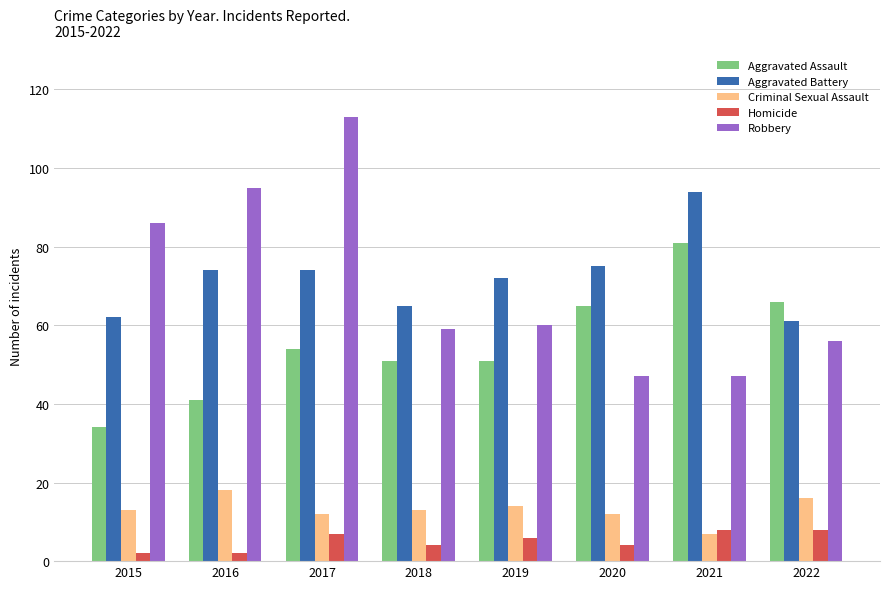

What is the value of the Criminal Sexual Assault bar at the 1st from the left?

13